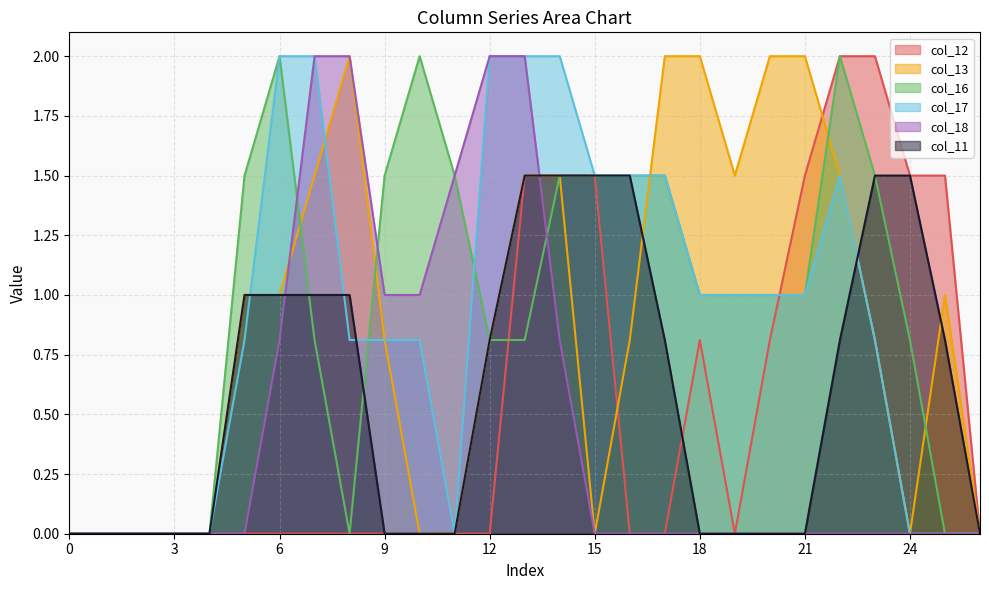

Which series has the largest total across all categories?

col_16